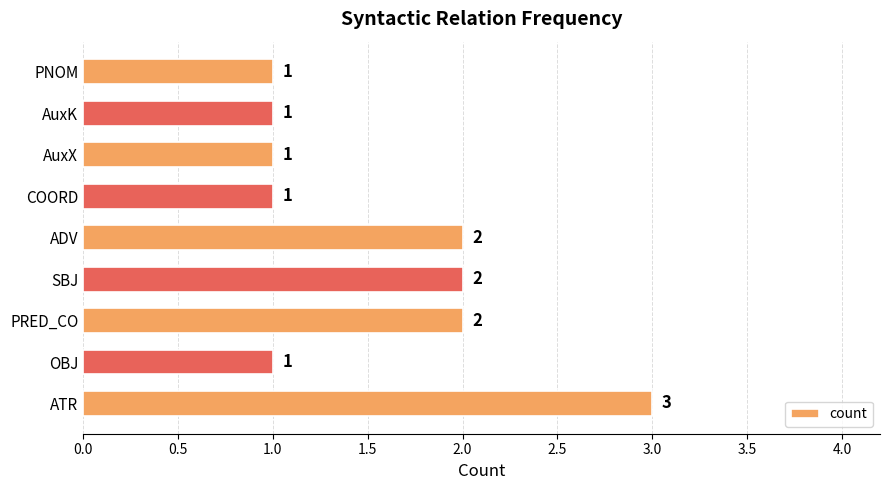

Reading top to bottom, transcribe all the data shown in this chart.

1	1	1	1	2	2	2	1	3